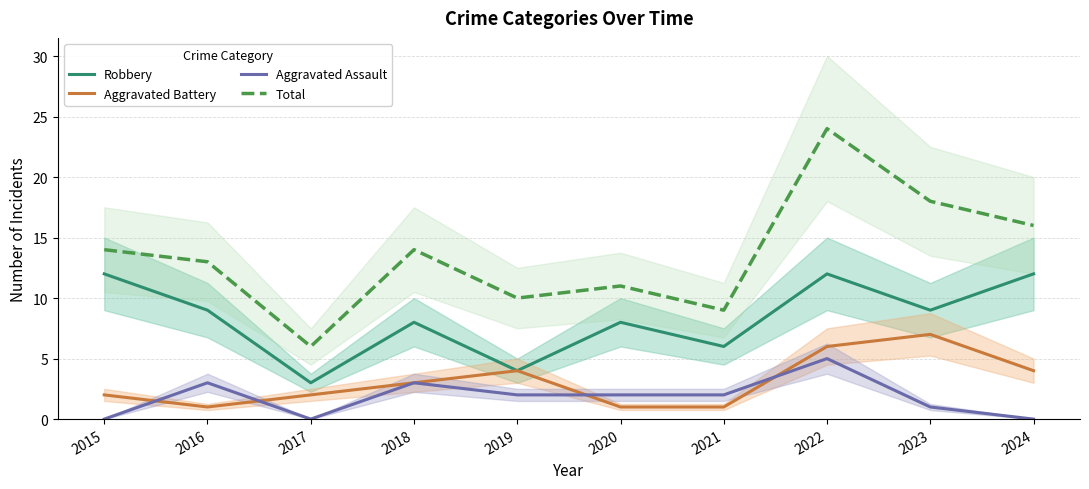

True or false: Aggravated Battery and Total cross at least once.

False